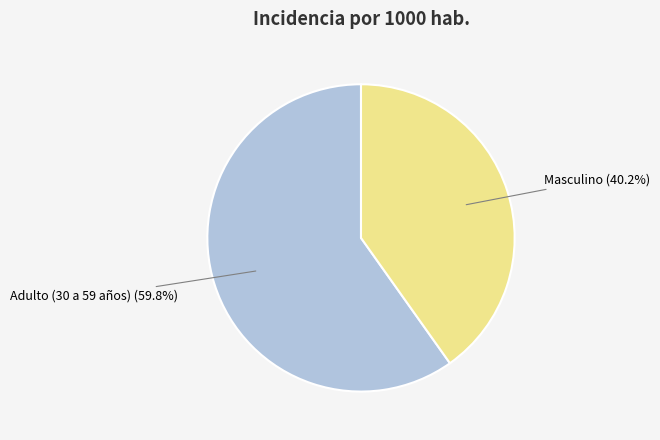

Is there any slice that represents more than half of the pie?

Yes